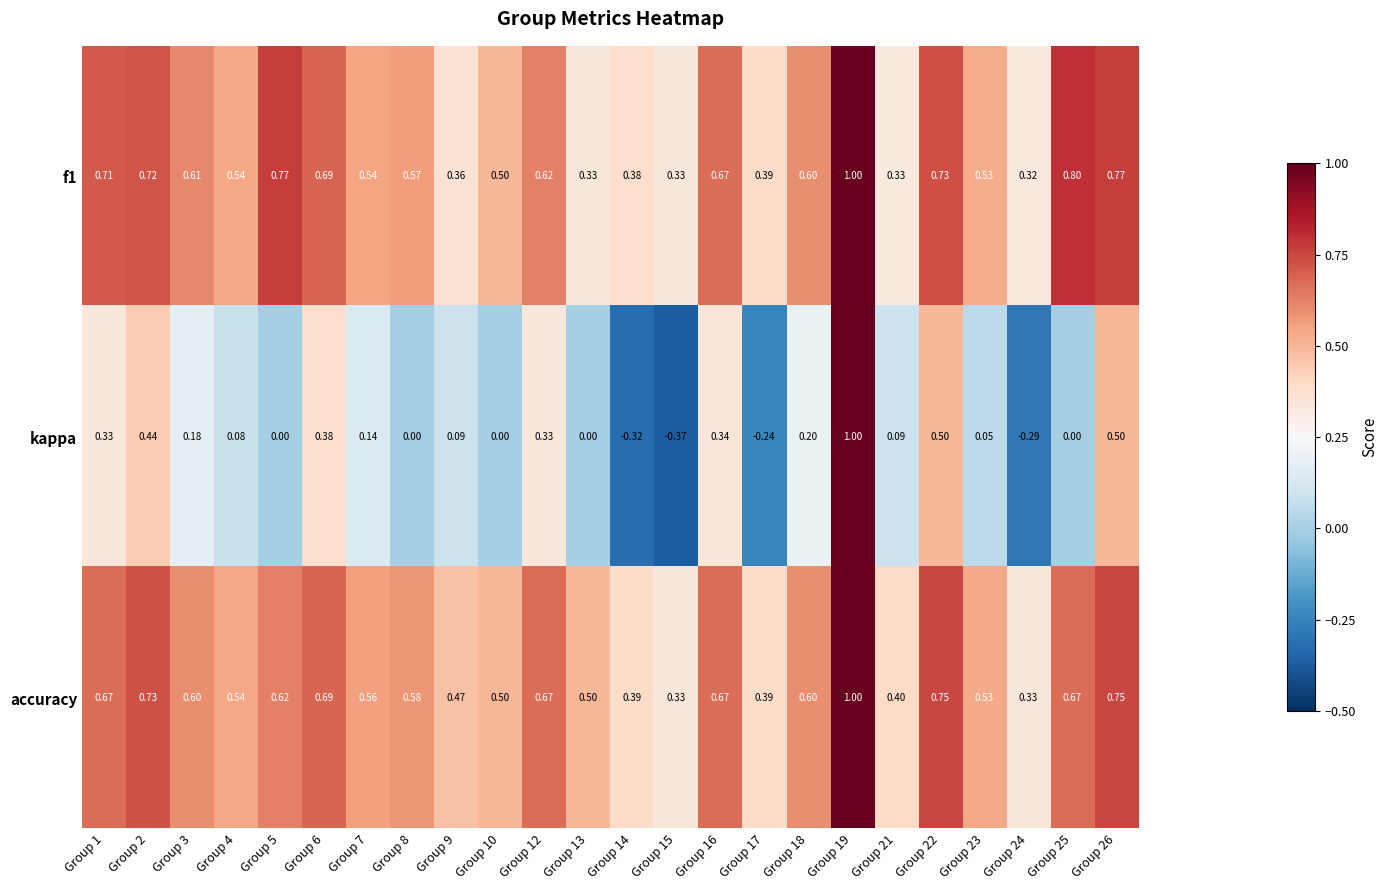

Which series has the largest range (max minus min)?

kappa